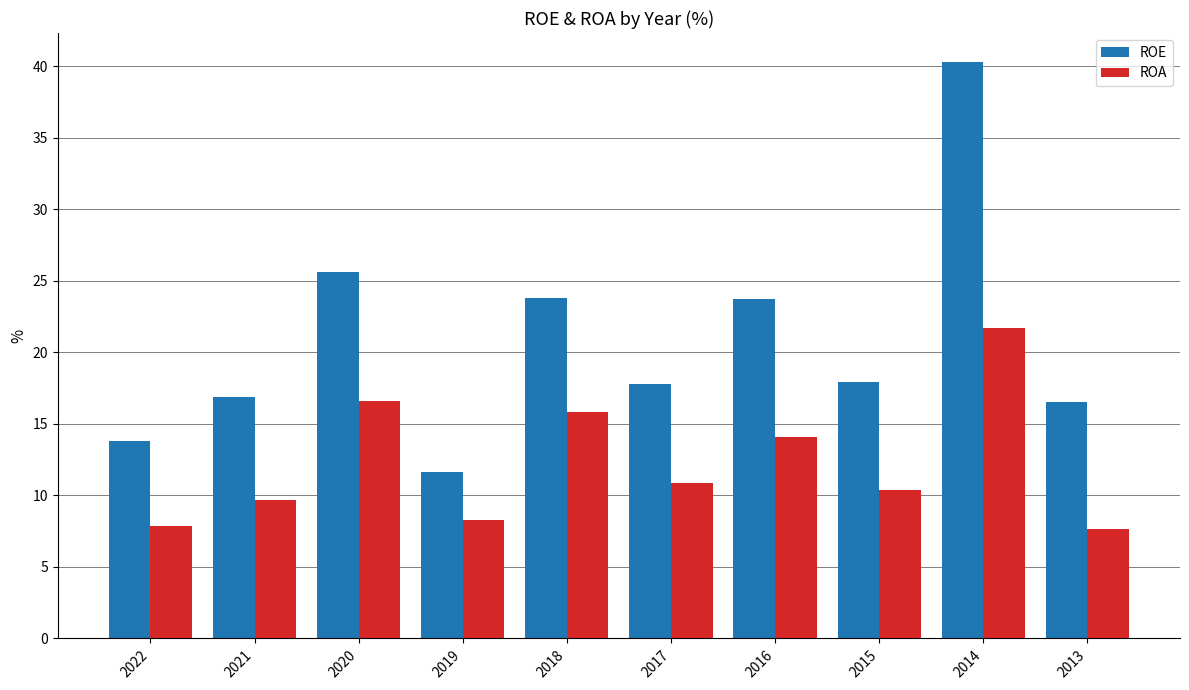

What is the approximate value of ROA at 2015?

10.4